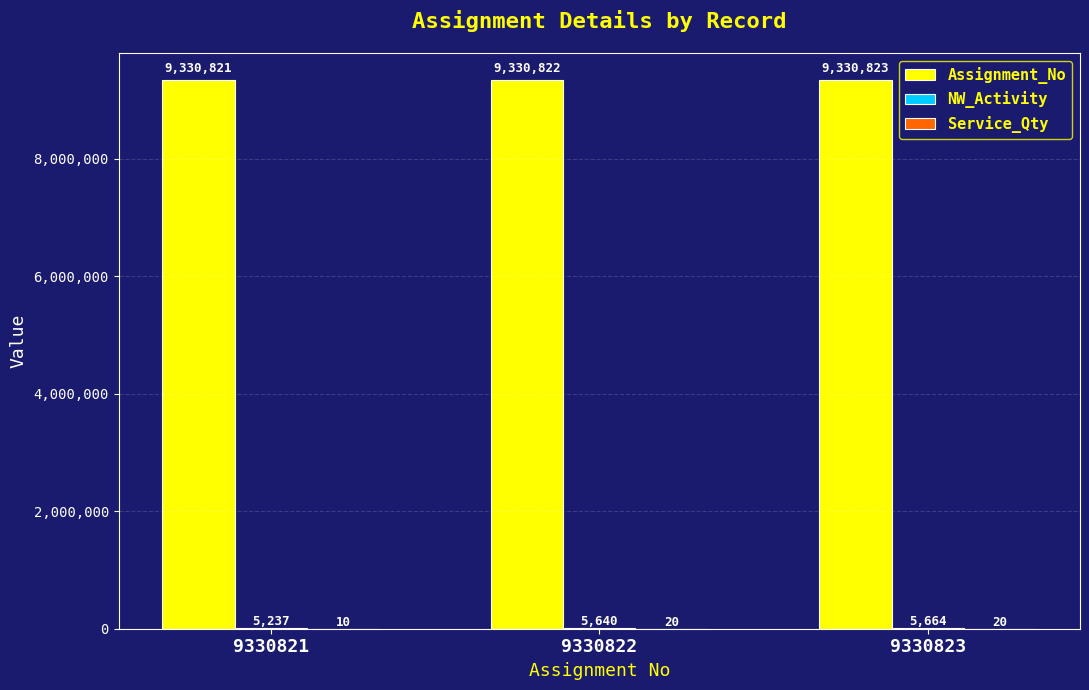

What is the total value across all series at 9330821?

9336068